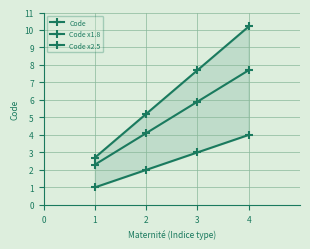

How many values in the Code series are below 3?

2